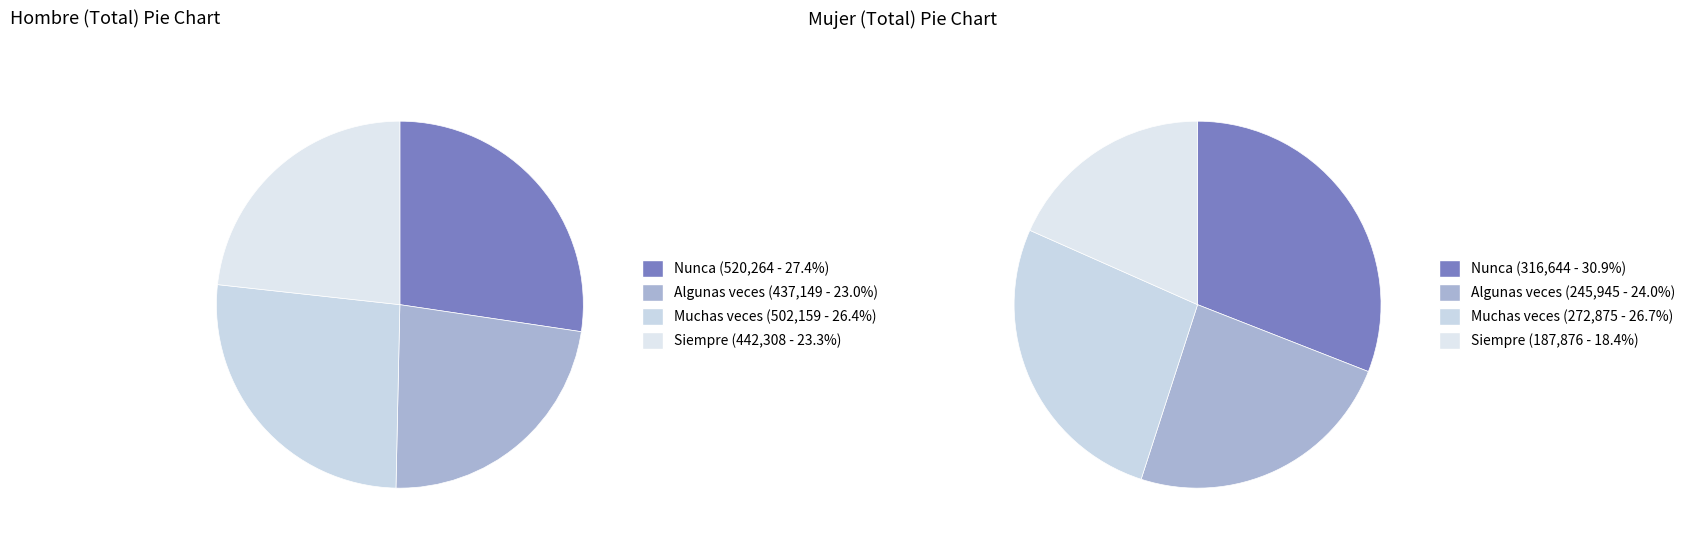

Approximately how many times larger is the value at Muchas veces compared to Nunca?

1.0